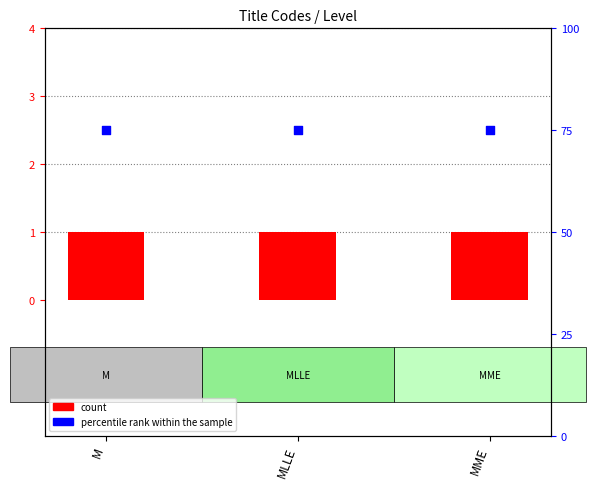

What is the total value across all series at MLLE?

76